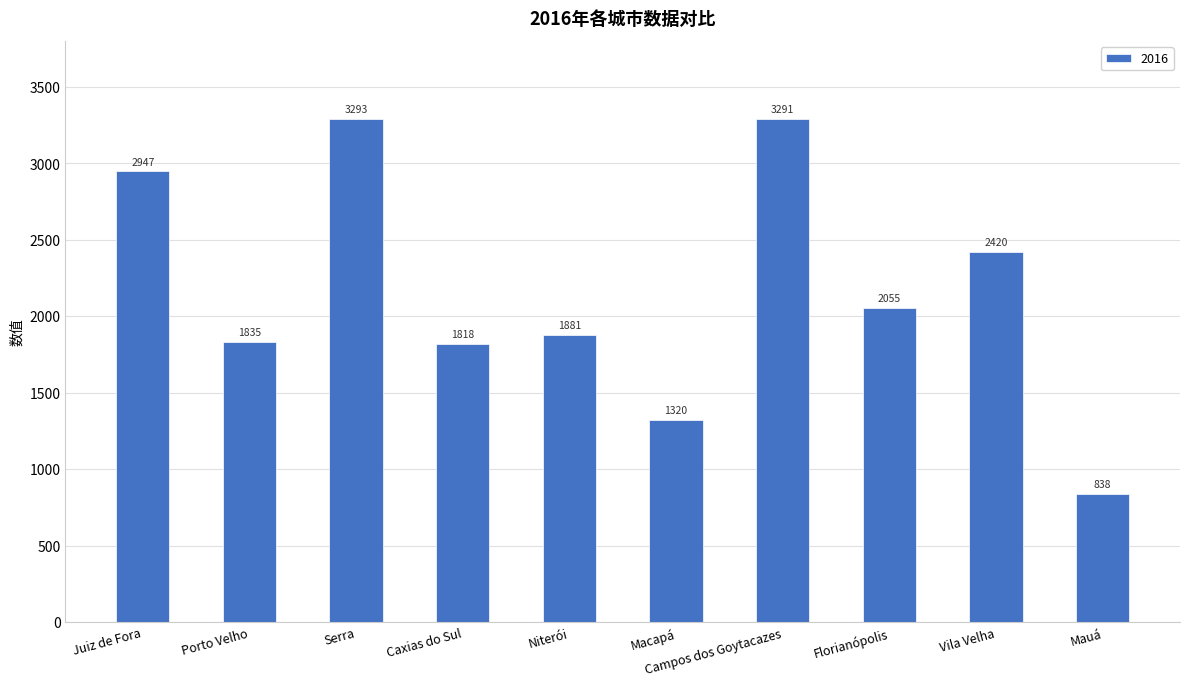

Reading right to left, transcribe all the data shown in this chart.

838	2420	2055	3291	1320	1881	1818	3293	1835	2947